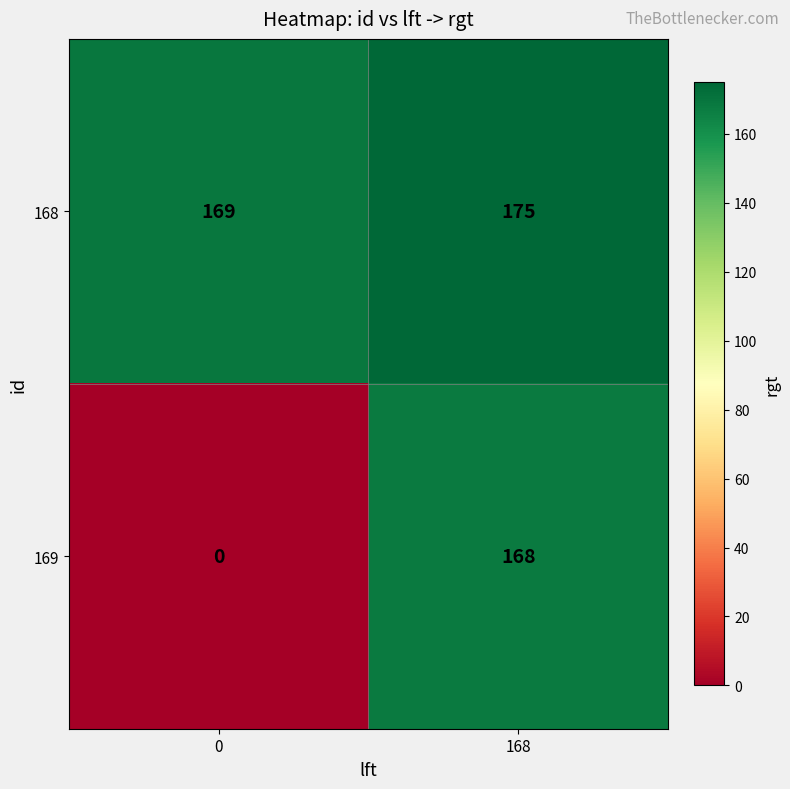

What is the total value across all series at 0?

169